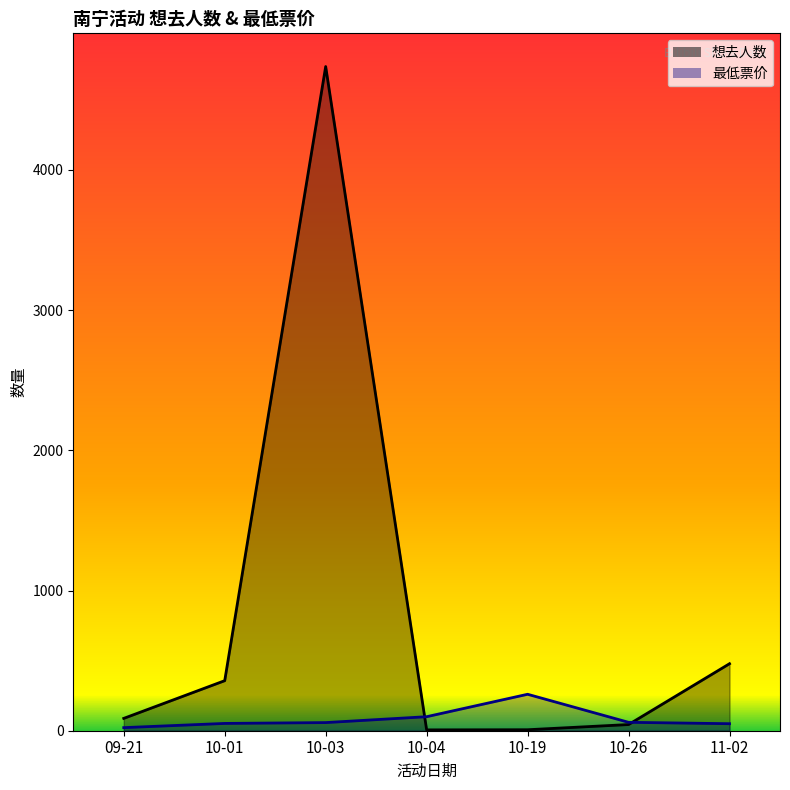

True or false: 想去人数 and 最低票价 intersect in this chart.

True